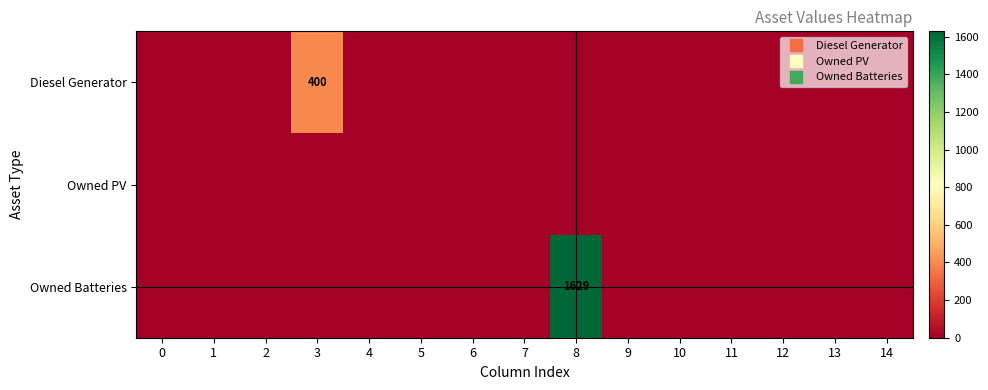

List the labels in order of Diesel Generator value, smallest first.

0, 1, 2, 4, 5, 6, 7, 8, 9, 10, 11, 12, 13, 14, 3